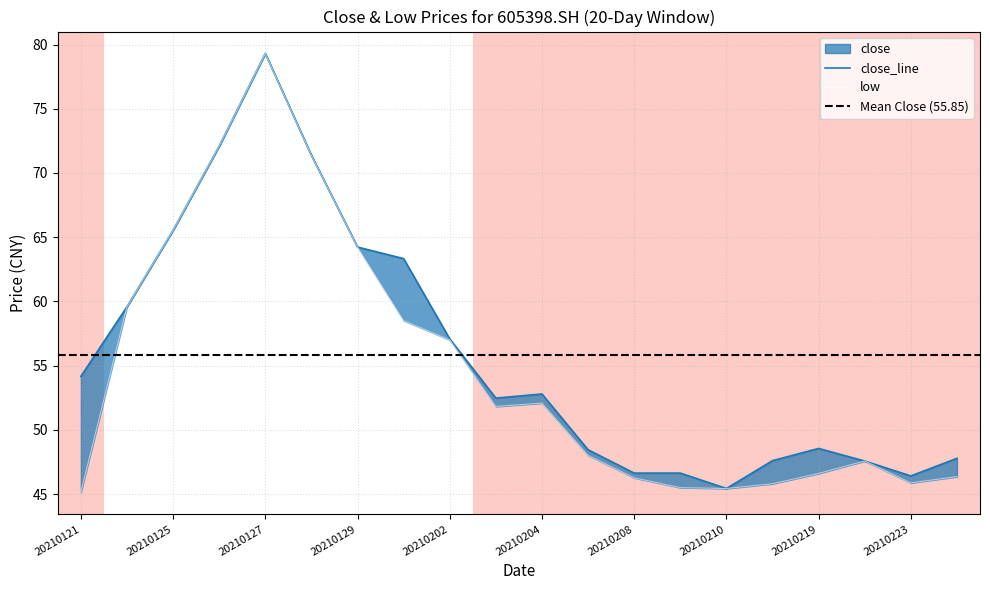

True or false: close has more than 1 points higher than both neighbors.

True